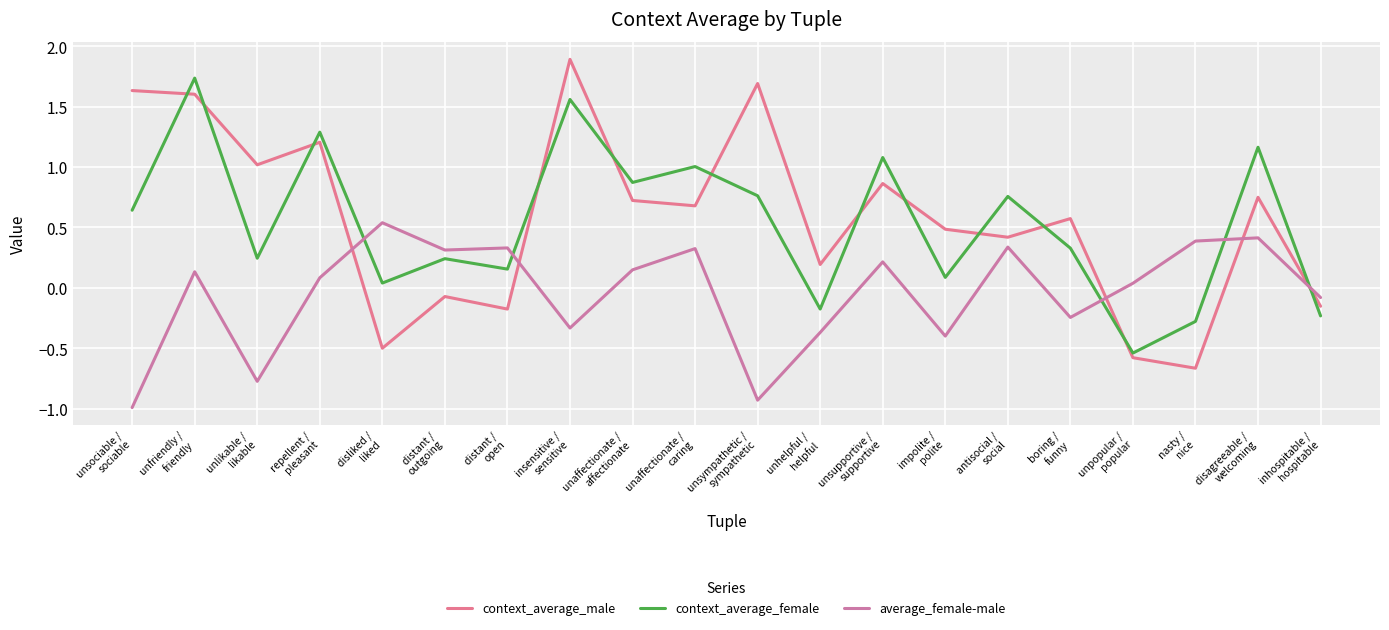

Which category has the highest value in the average_female-male series?

disliked /
liked